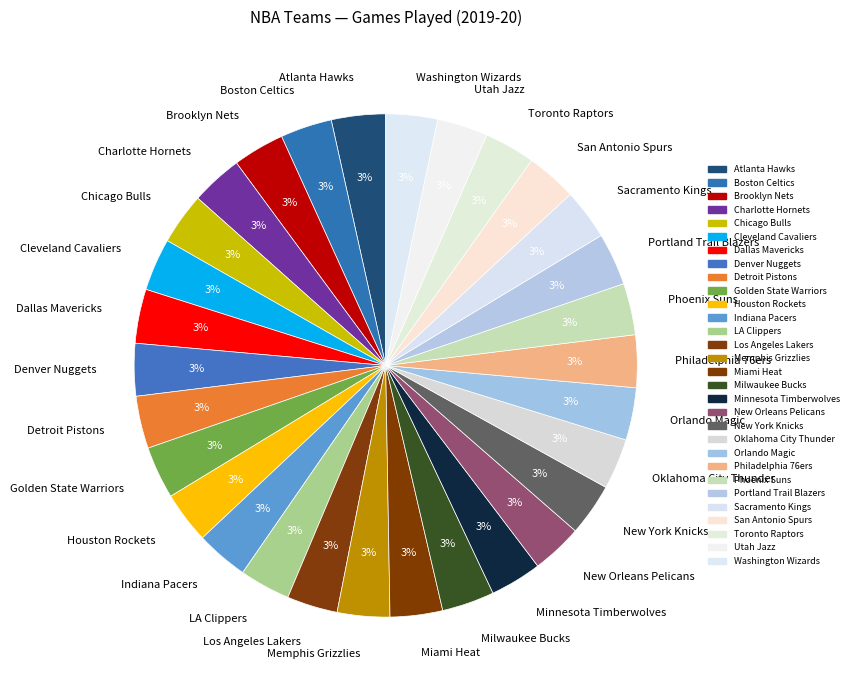

How many segments does this pie chart have?

30